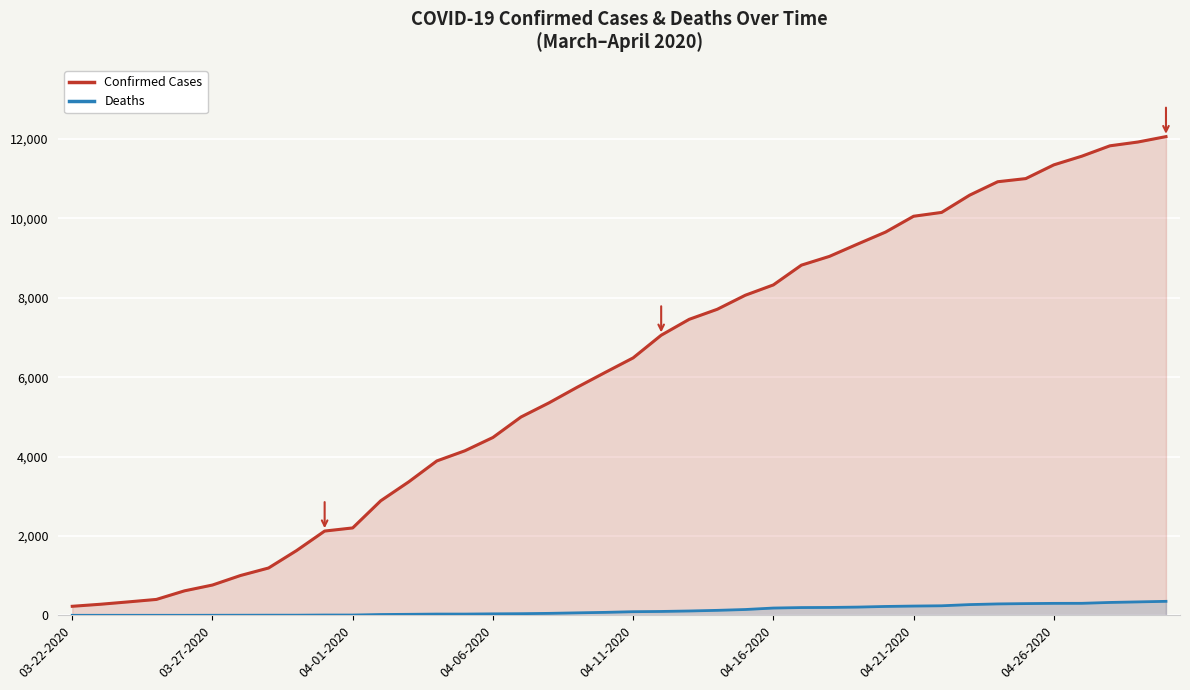

What is the maximum value shown in the chart?

12063